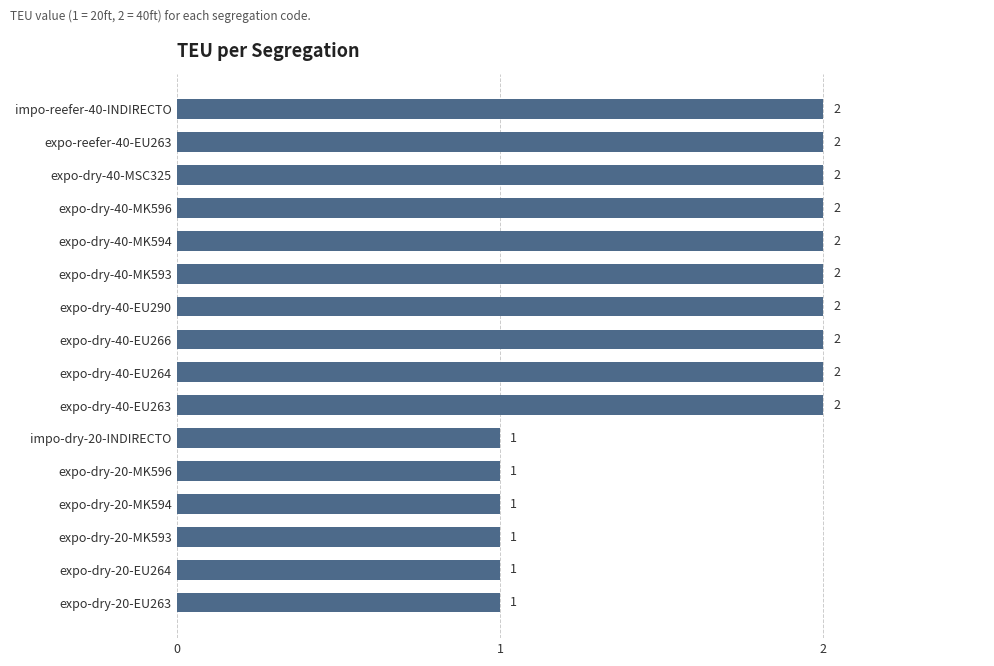

Which has a higher value, expo-dry-20-MK594 or expo-dry-40-EU264?

expo-dry-40-EU264